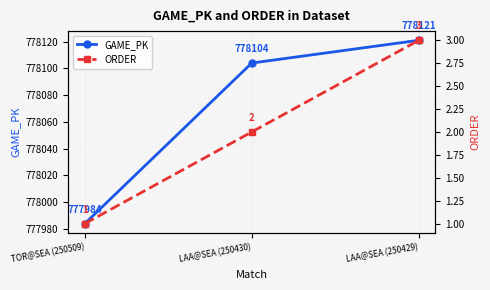

At how many categories does at least one series exceed 534425?

3